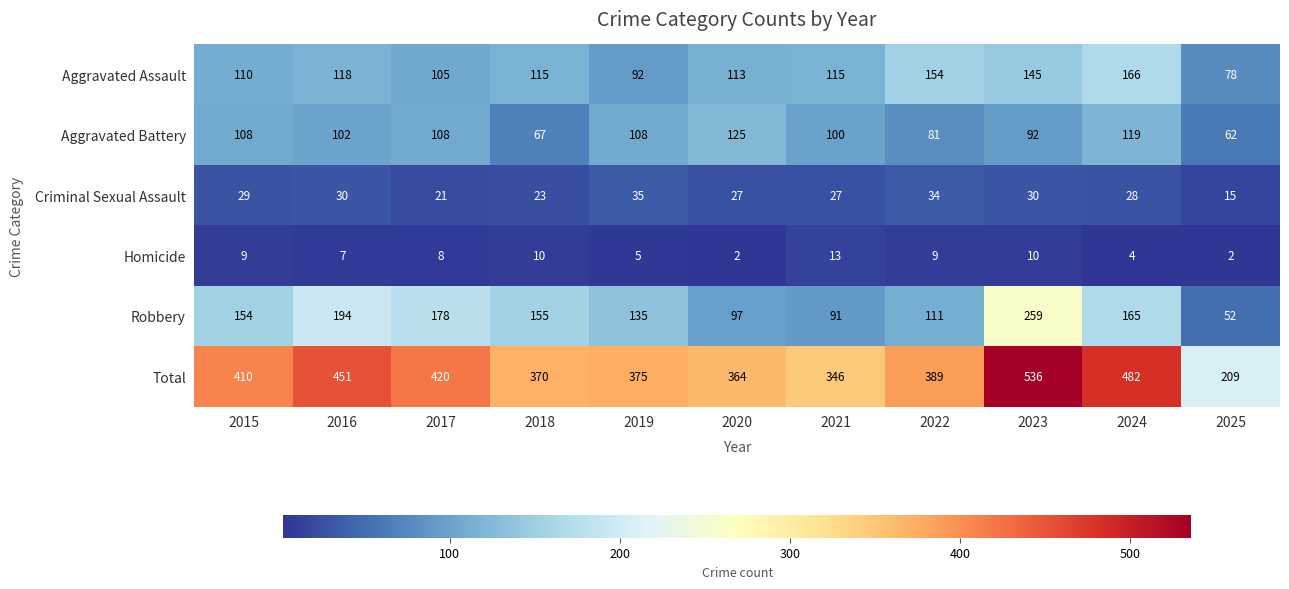

At how many categories does at least one series exceed 192?

11